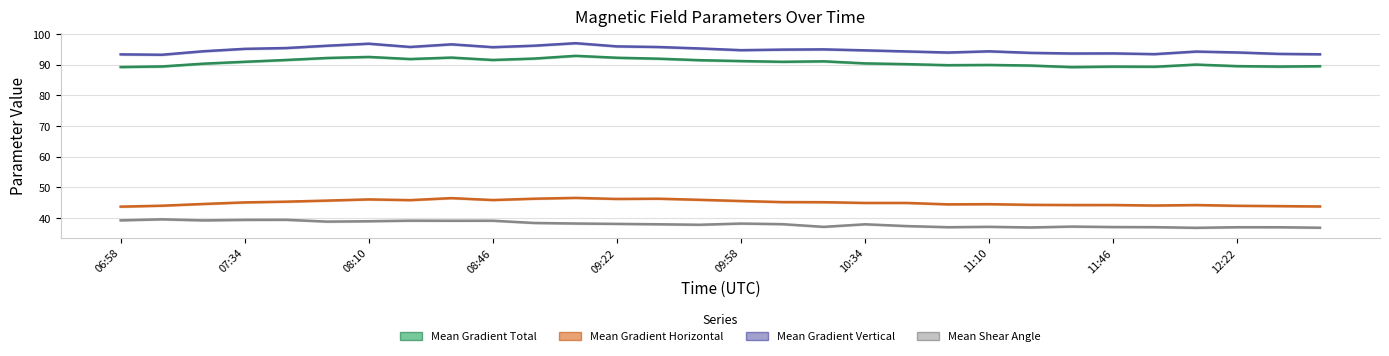

True or false: Mean Gradient Vertical and Mean Gradient Horizontal intersect in this chart.

False